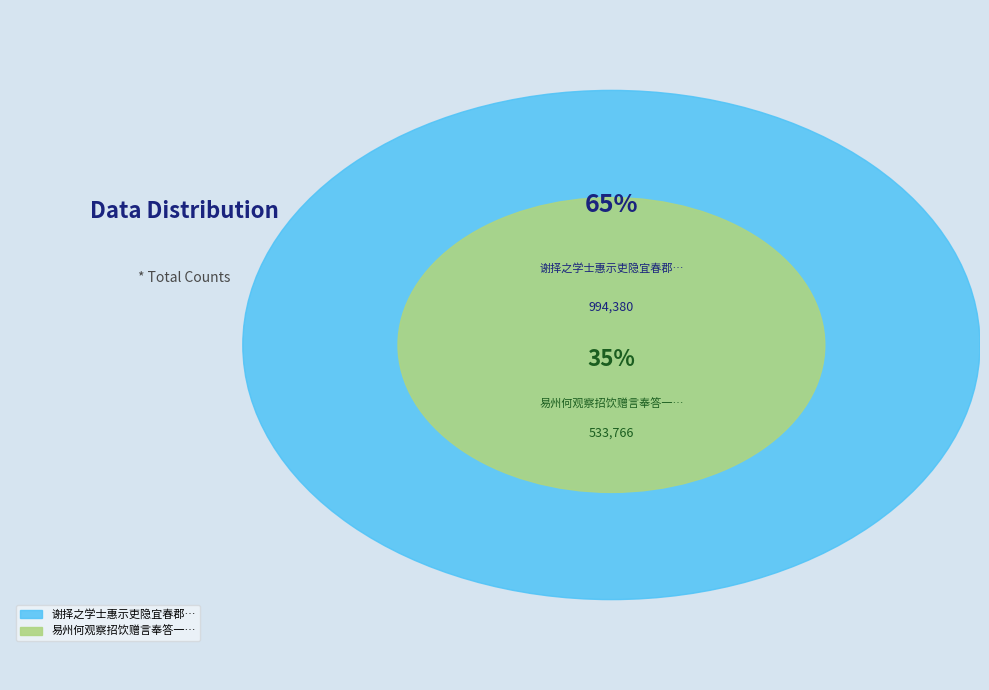

Rank the categories by value from lowest to highest.

易州何观察招饮赠言奉答一首, 谢择之学士惠示吏隐宜春郡十诗因成五十六言奉答